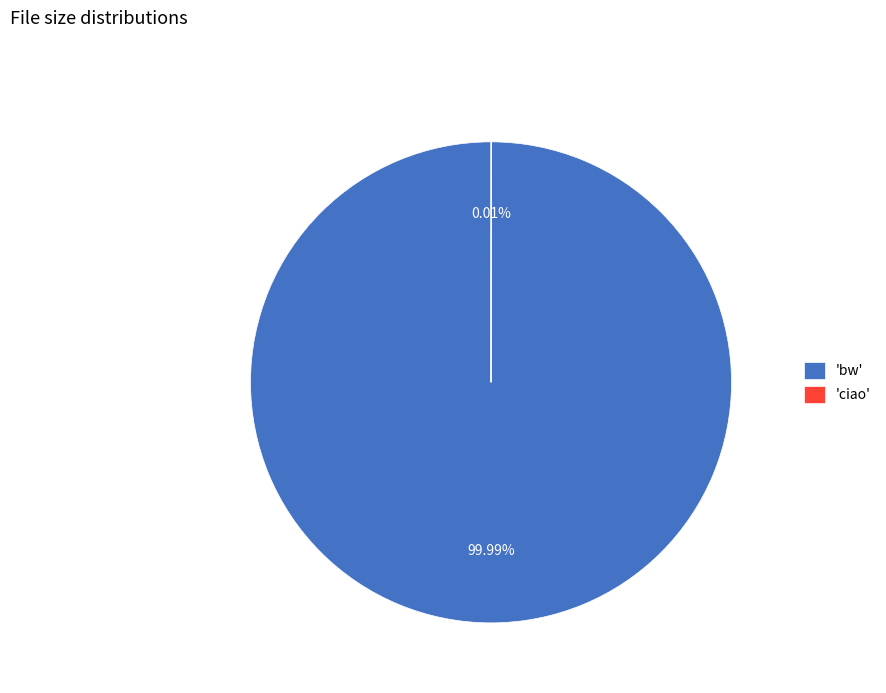

Which slice is the largest?

'bw'